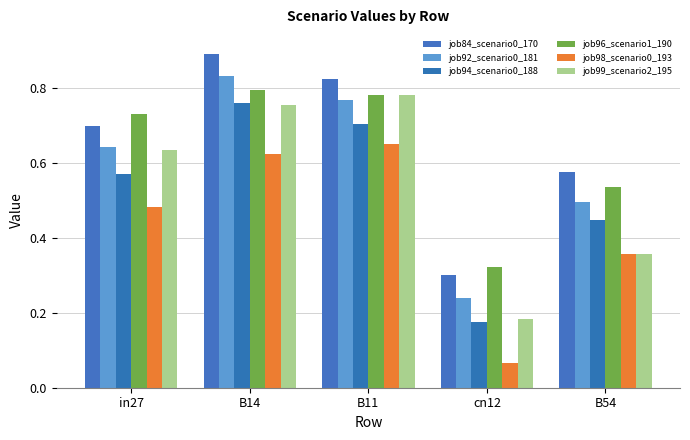

Does the chart contain stacked bars?

No